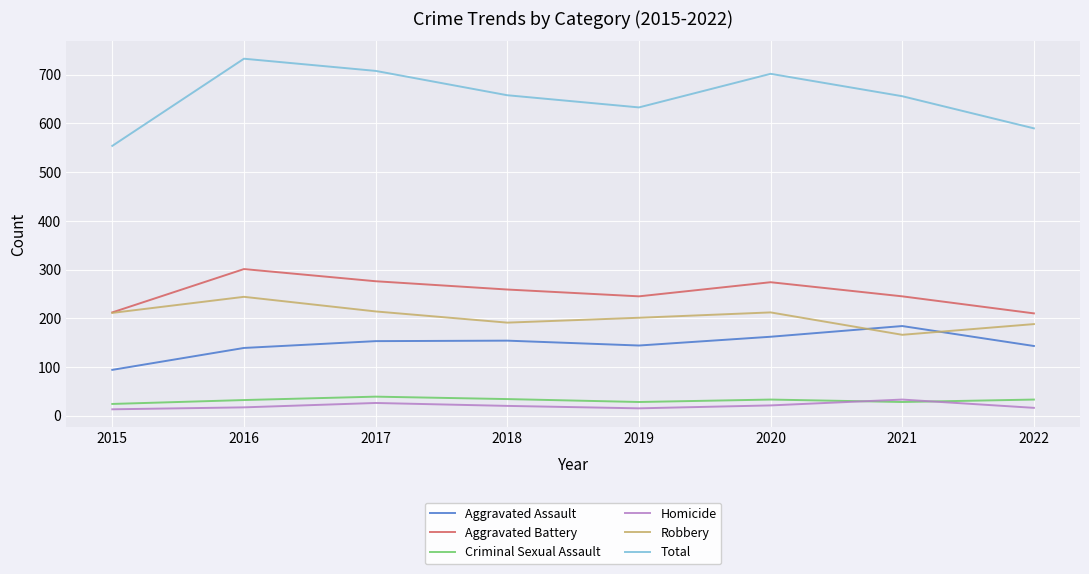

Is it true that Robbery equals 244 at 2016?

True